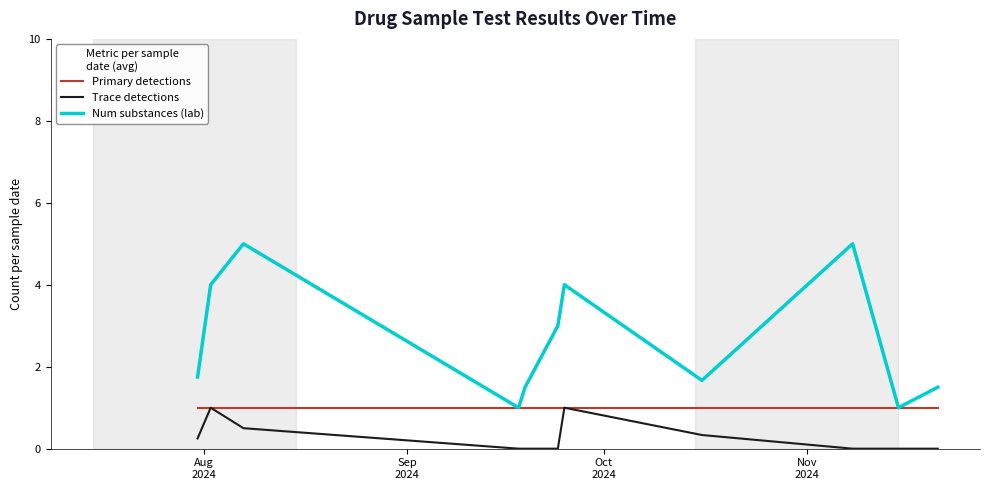

Which series has the largest total across all categories?

Num substances (lab)